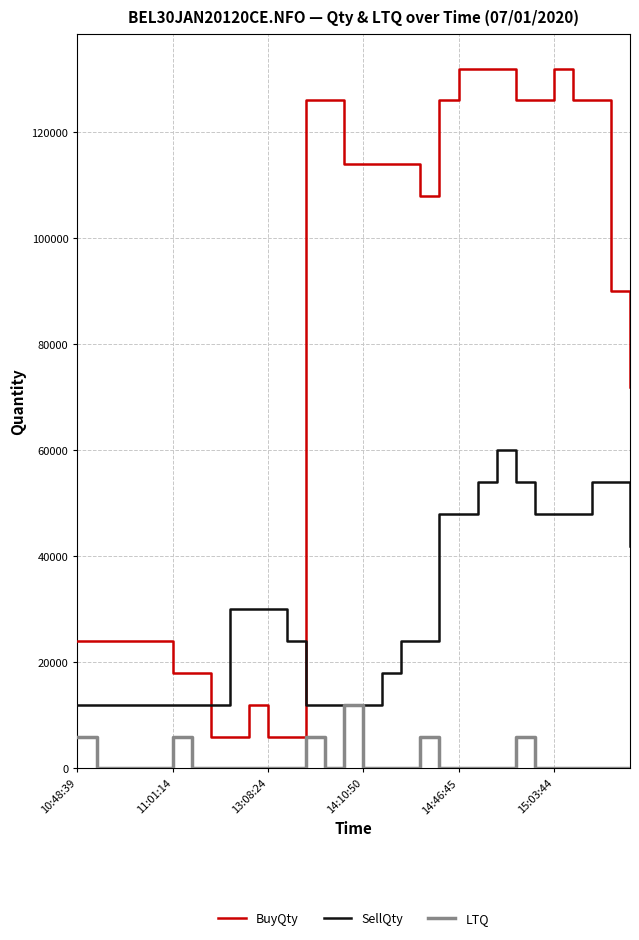

Rank the series by their maximum value, from lowest to highest.

LTQ, SellQty, BuyQty